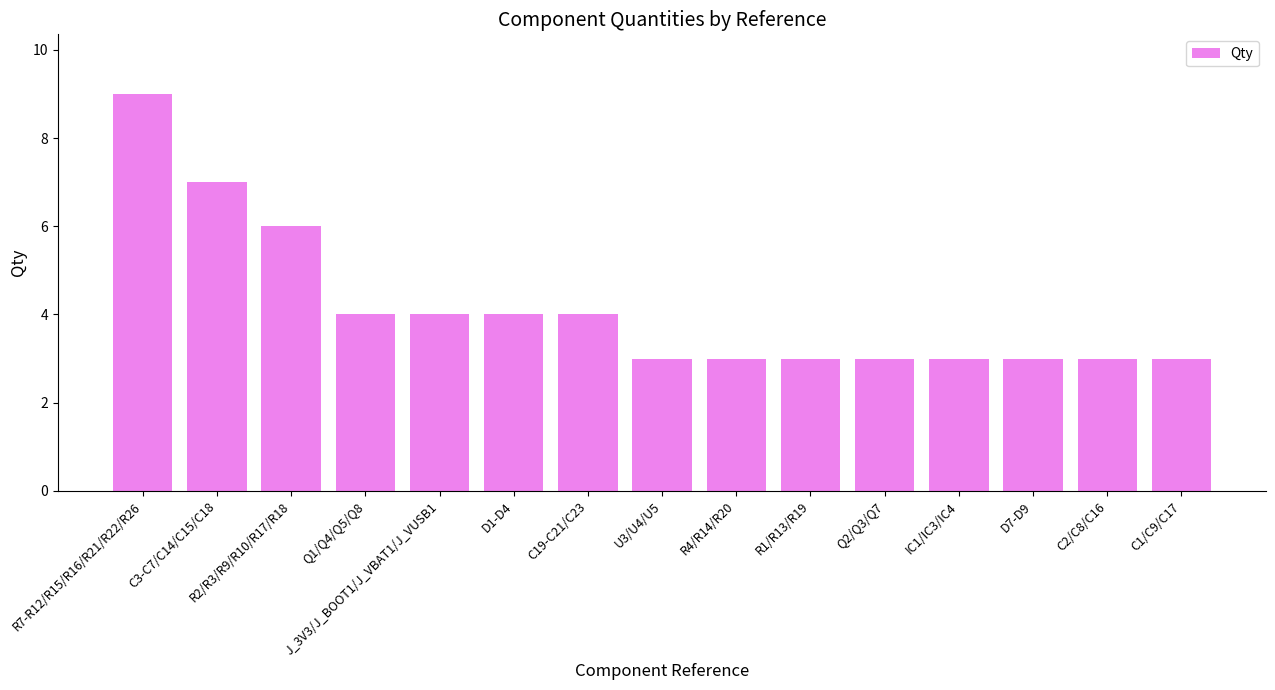

What is the change in value from C3-C7/C14/C15/C18 to C1/C9/C17?

-4